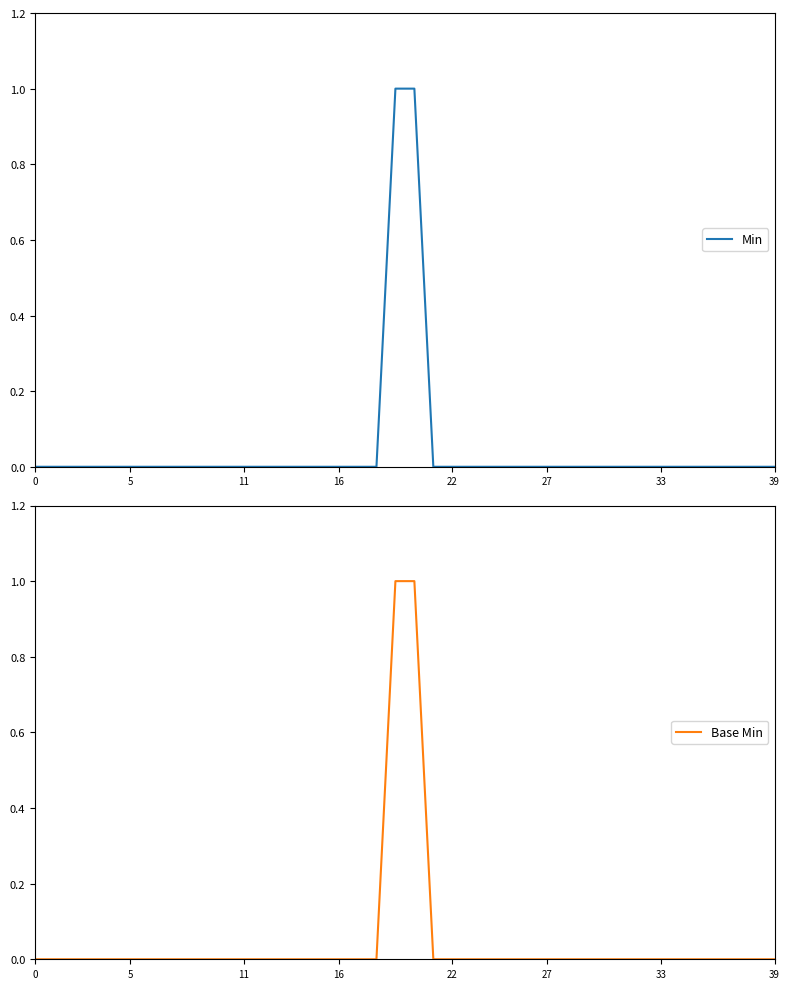

How many values in Min are above zero?

2